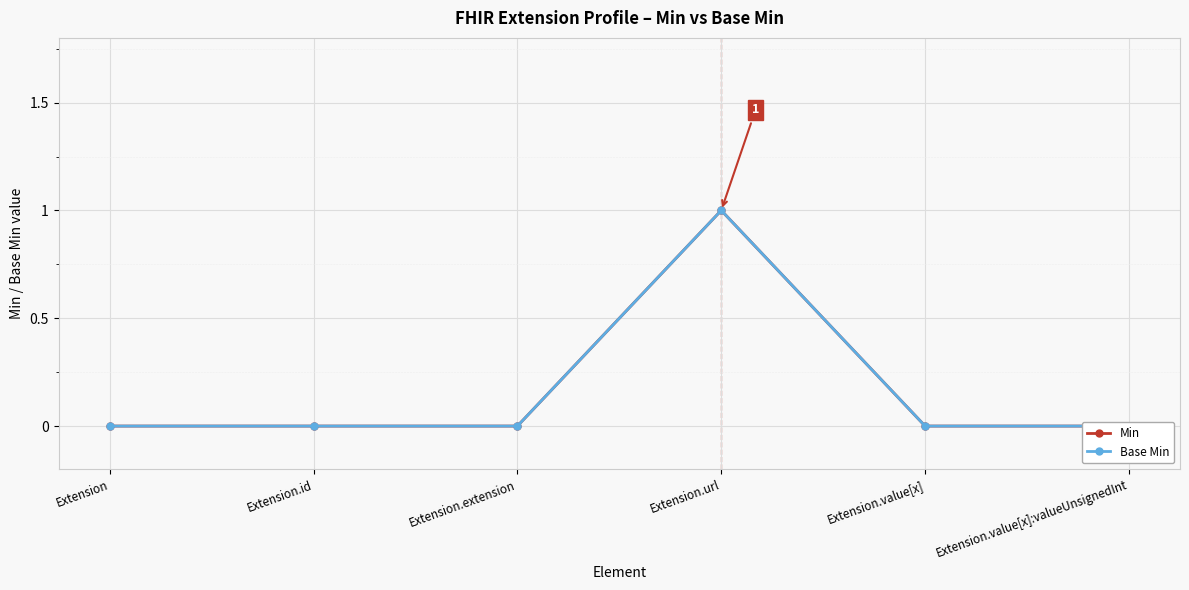

Which label corresponds to the smallest value in the chart?

Extension